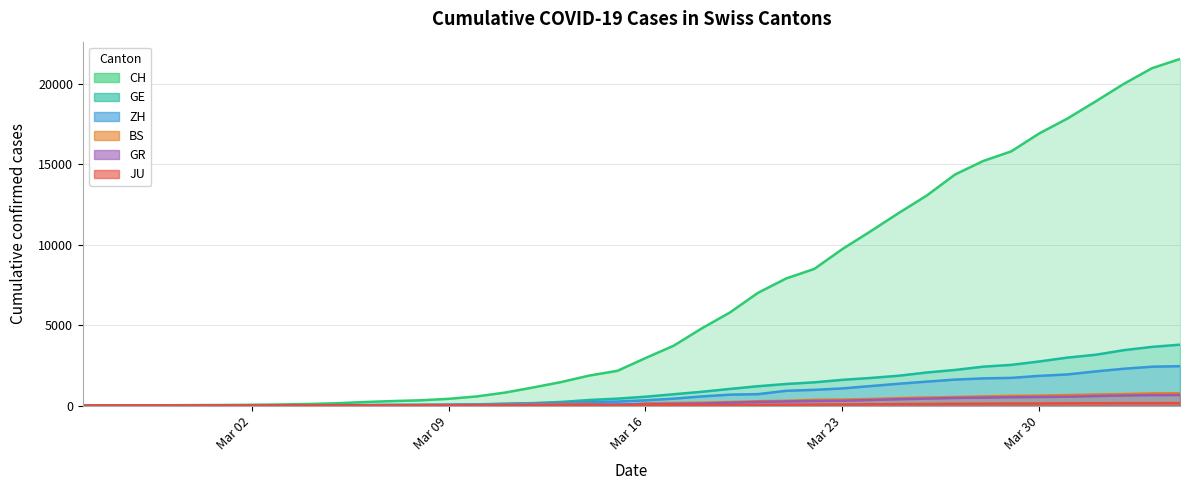

What is the maximum value shown in the chart?

21554